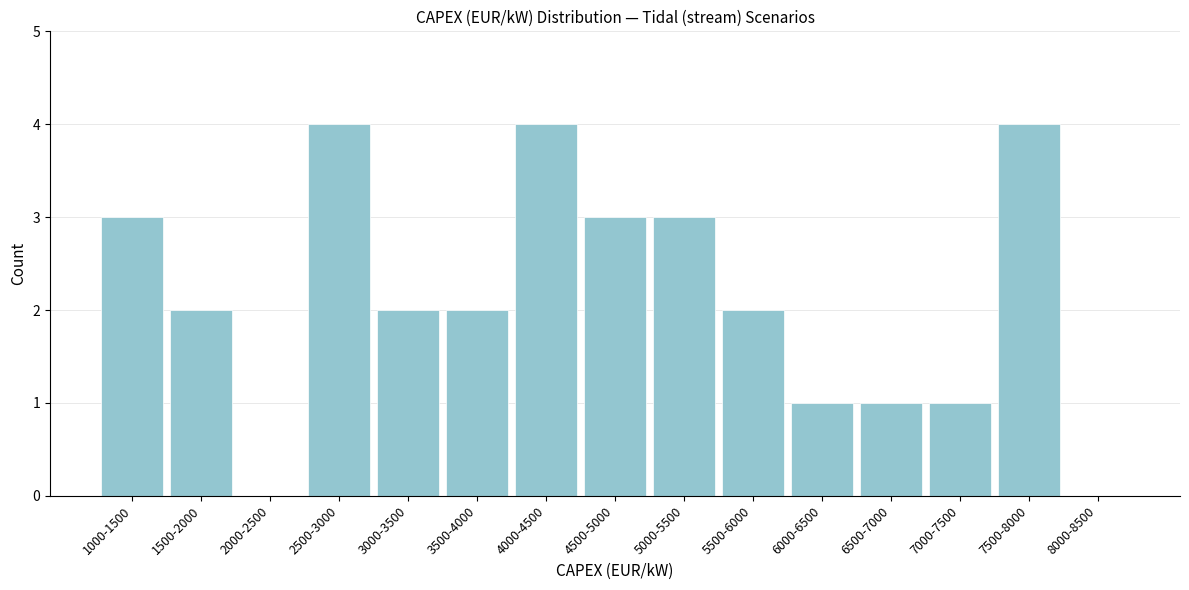

Reading right to left, transcribe all the data shown in this chart.

8000-8500=0	7500-8000=4	7000-7500=1	6500-7000=1	6000-6500=1	5500-6000=2	5000-5500=3	4500-5000=3	4000-4500=4	3500-4000=2	3000-3500=2	2500-3000=4	2000-2500=0	1500-2000=2	1000-1500=3